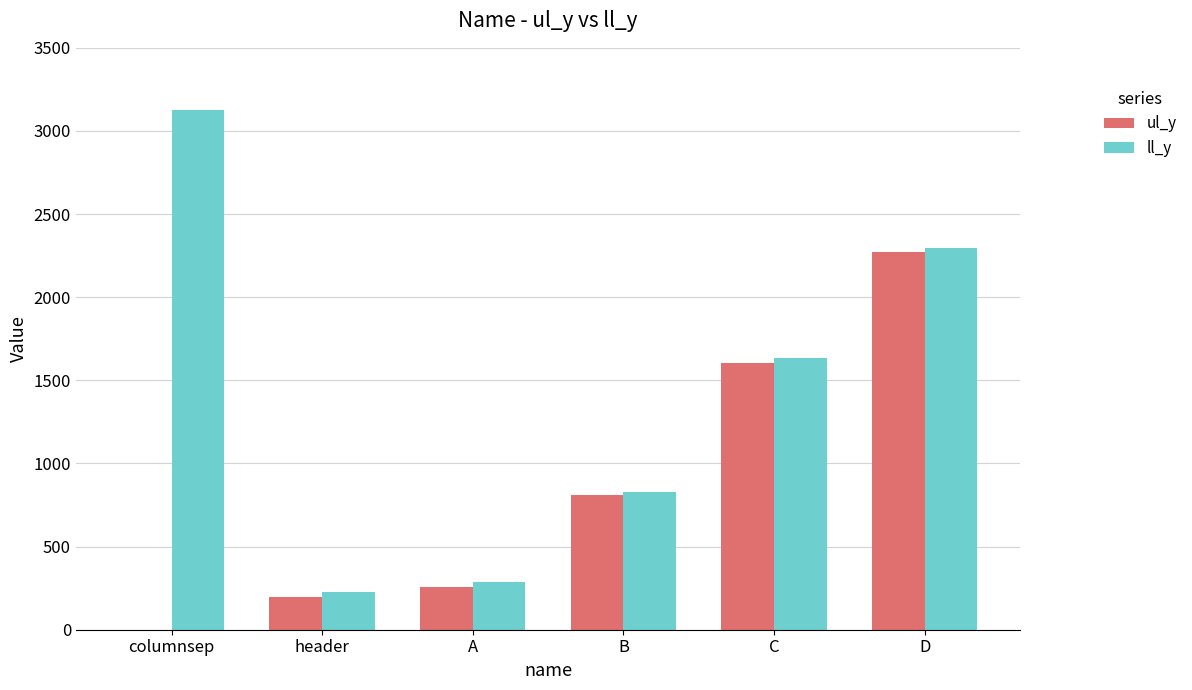

Does the chart contain stacked bars?

No